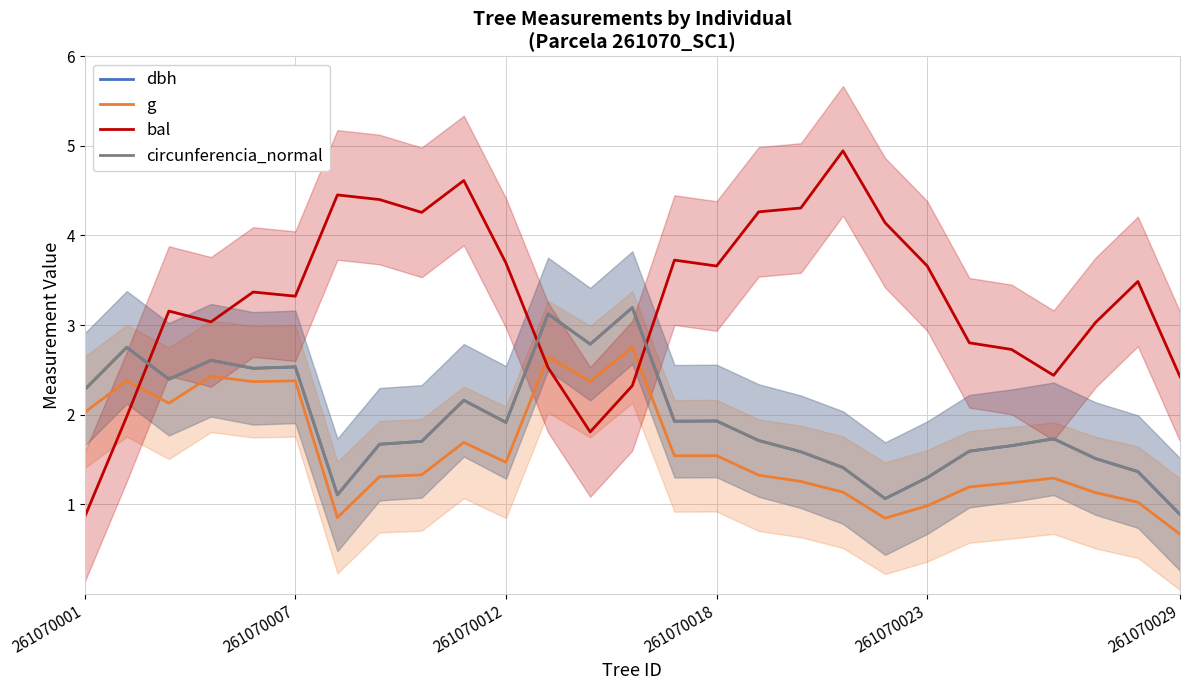

True or false: bal and dbh cross at least once.

True